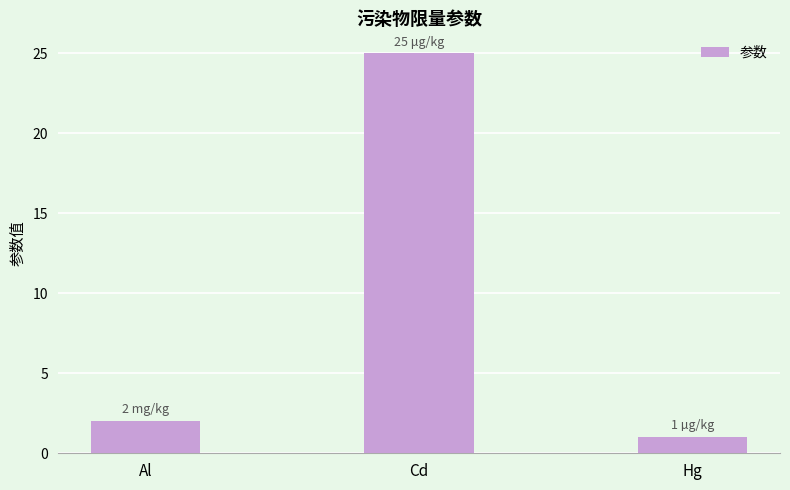

What is the difference between the maximum and second lowest values?

23